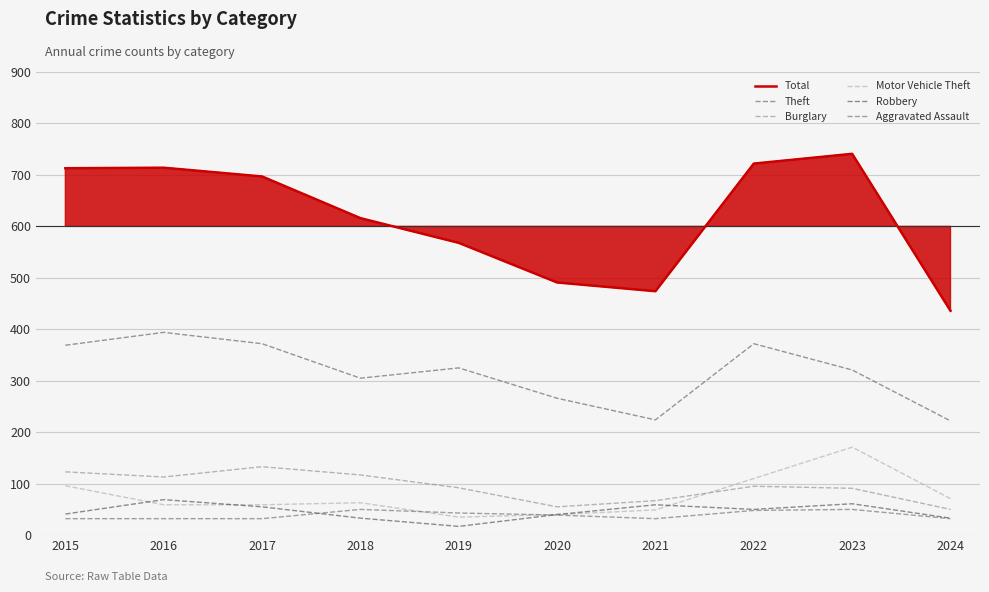

True or false: Motor Vehicle Theft has more than 0 points higher than both neighbors.

True